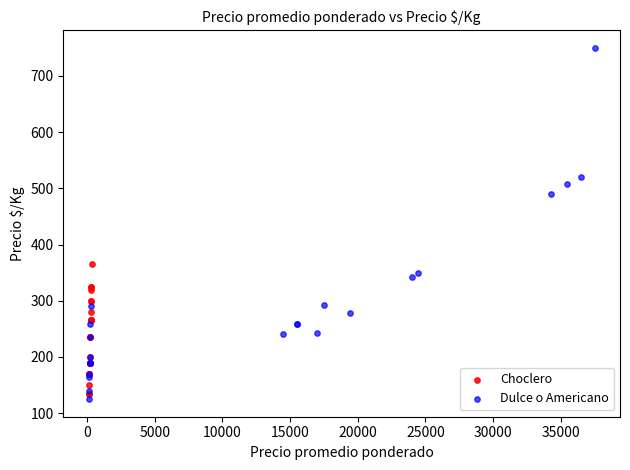

Which series has the largest Y range (max minus min)?

Dulce o Americano